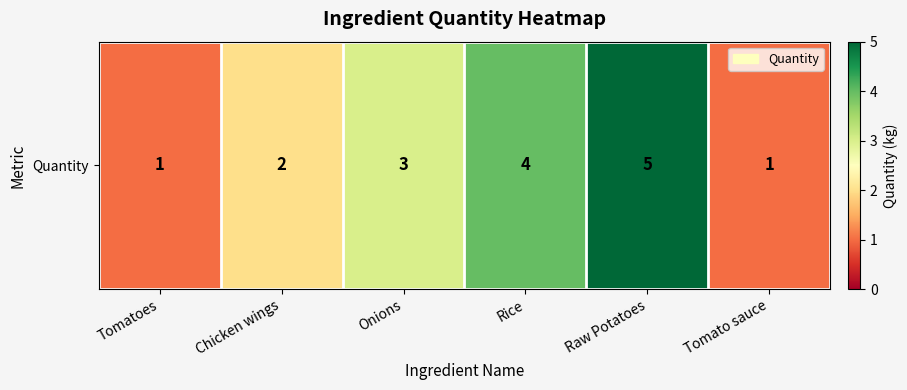

Reading left to right, transcribe all the data shown in this chart.

Tomatoes=1	Chicken wings=2	Onions=3	Rice=4	Raw Potatoes=5	Tomato sauce=1